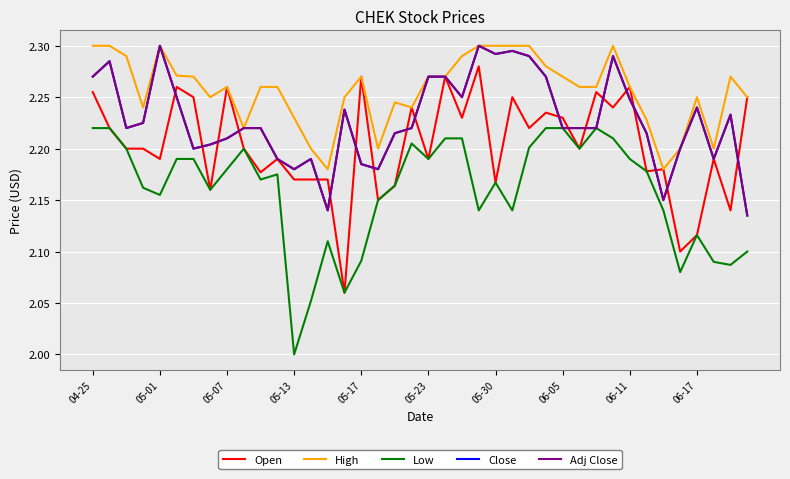

Does the chart have visible grid lines?

Yes